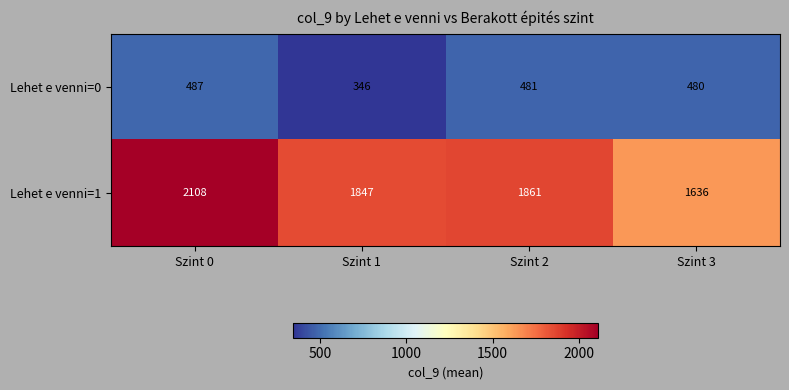

How many data points in Lehet e venni=1 are less than 1861?

2